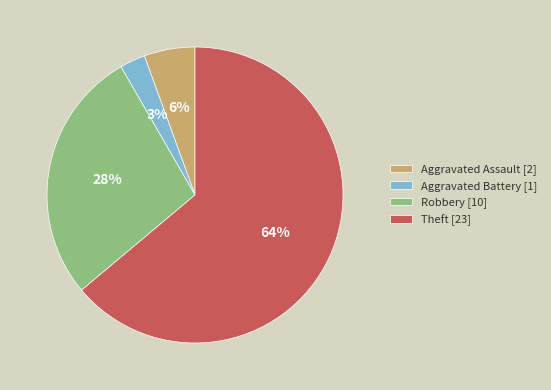

Count the number of slices in the pie.

4